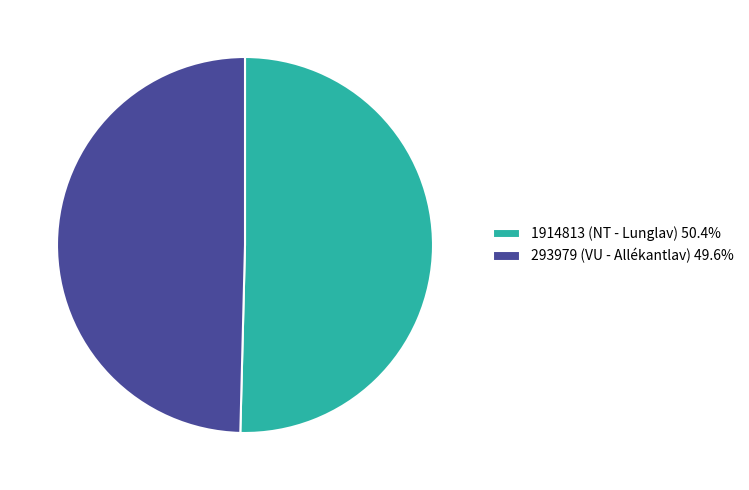

What is the ratio of the value at 293979 (VU - Allékantlav) 49.6% to the value at 1914813 (NT - Lunglav) 50.4%?

1.0